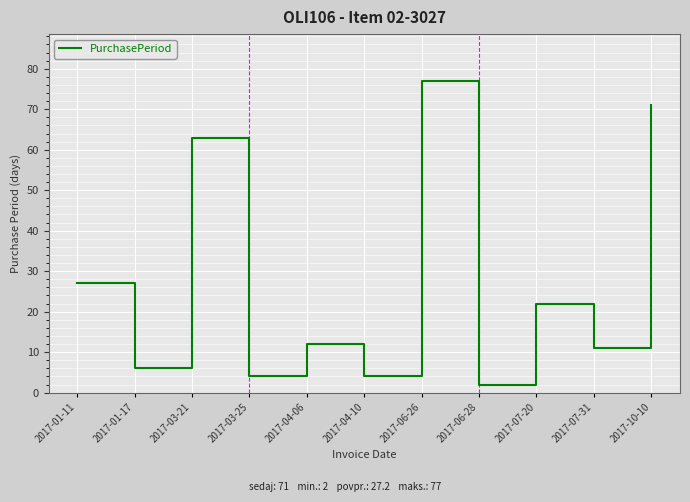

Does the chart display data point markers on the line(s)?

No